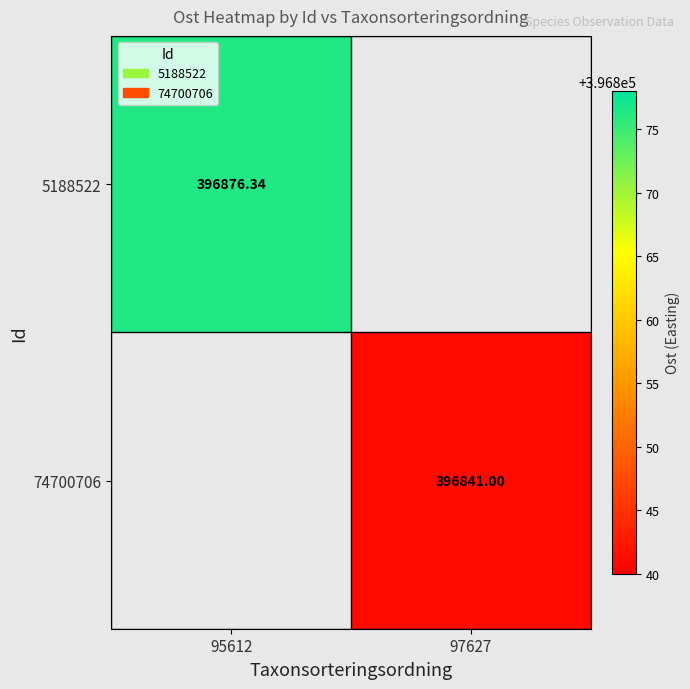

At which category does the chart reach its peak across all series?

95612